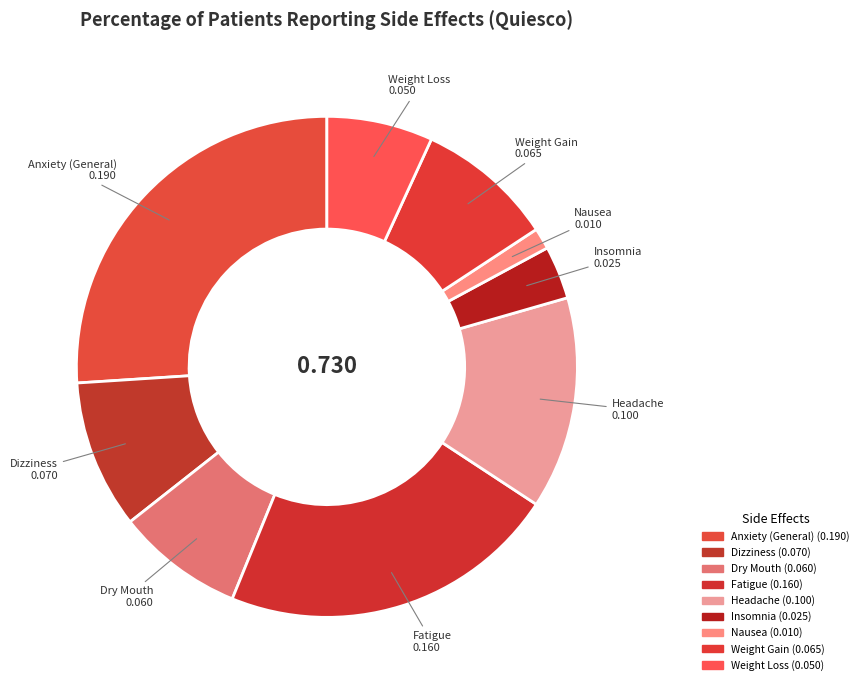

Which slice is the largest?

Anxiety (General)